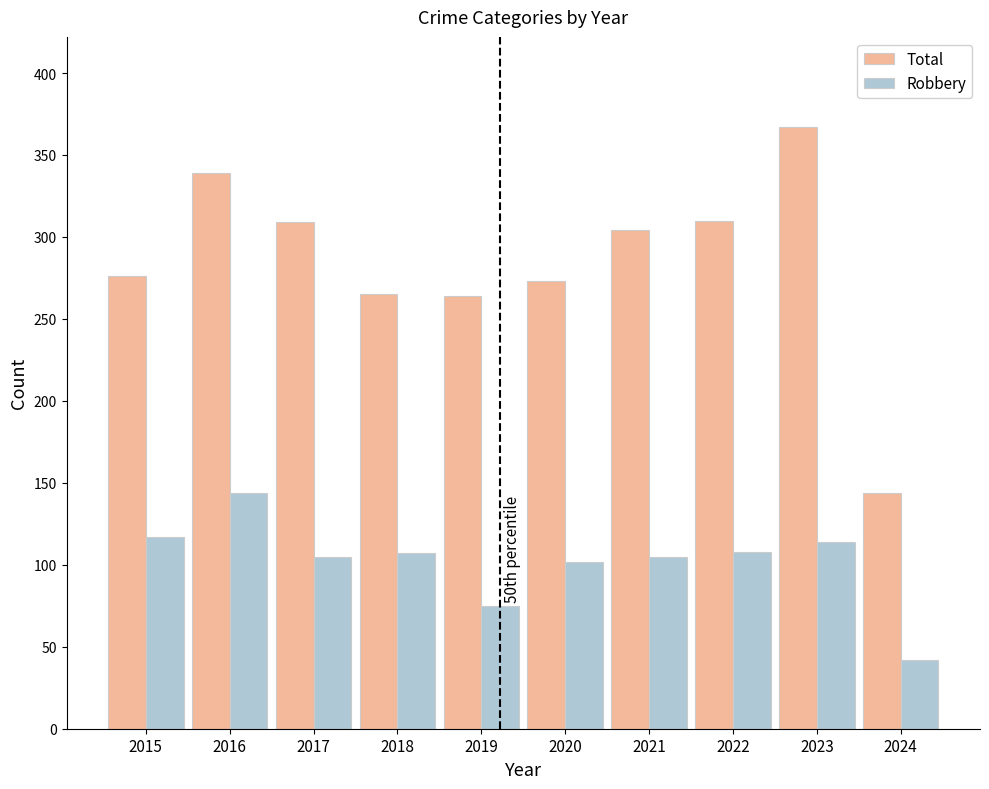

Is the value of Total at 2022 greater than the value of Robbery at 2018?

Yes